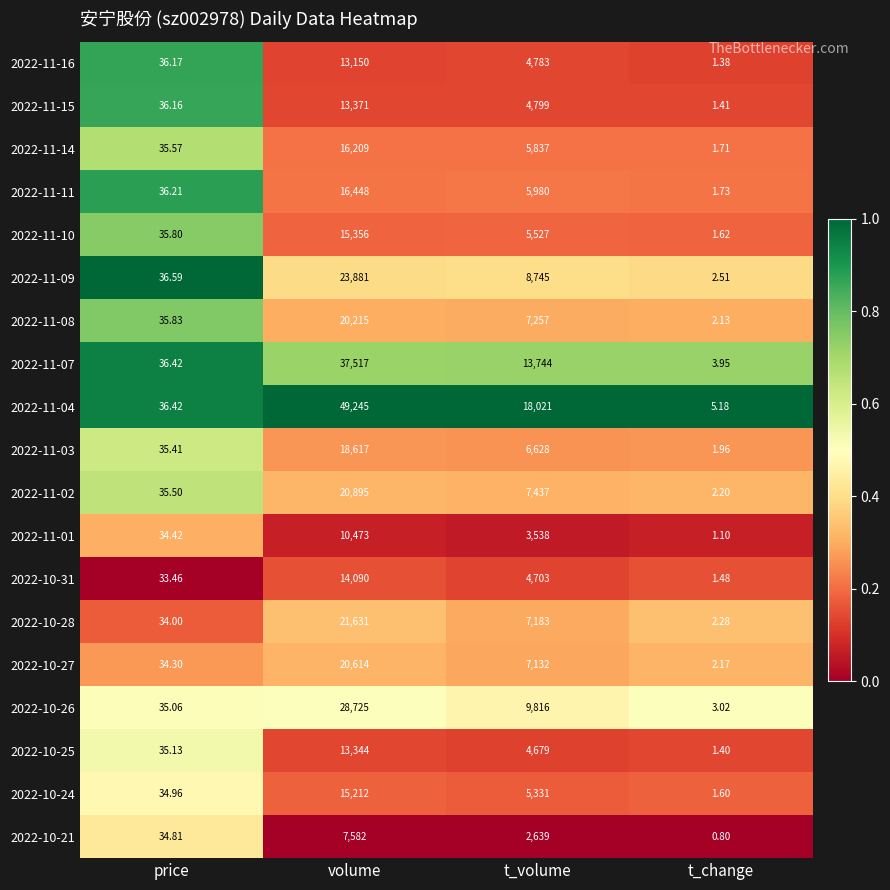

What is the difference between the highest and lowest values at volume?

41663.0